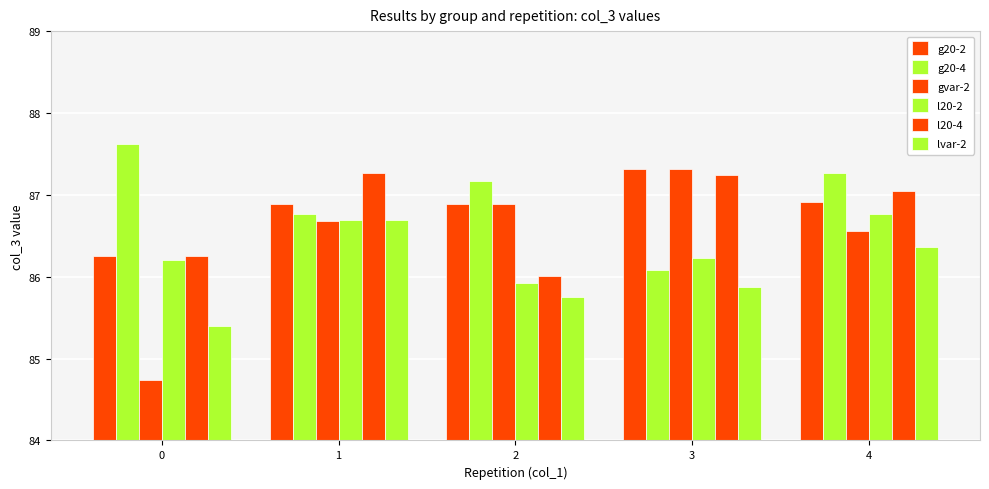

What is the average value of the g20-4 series?

87.0